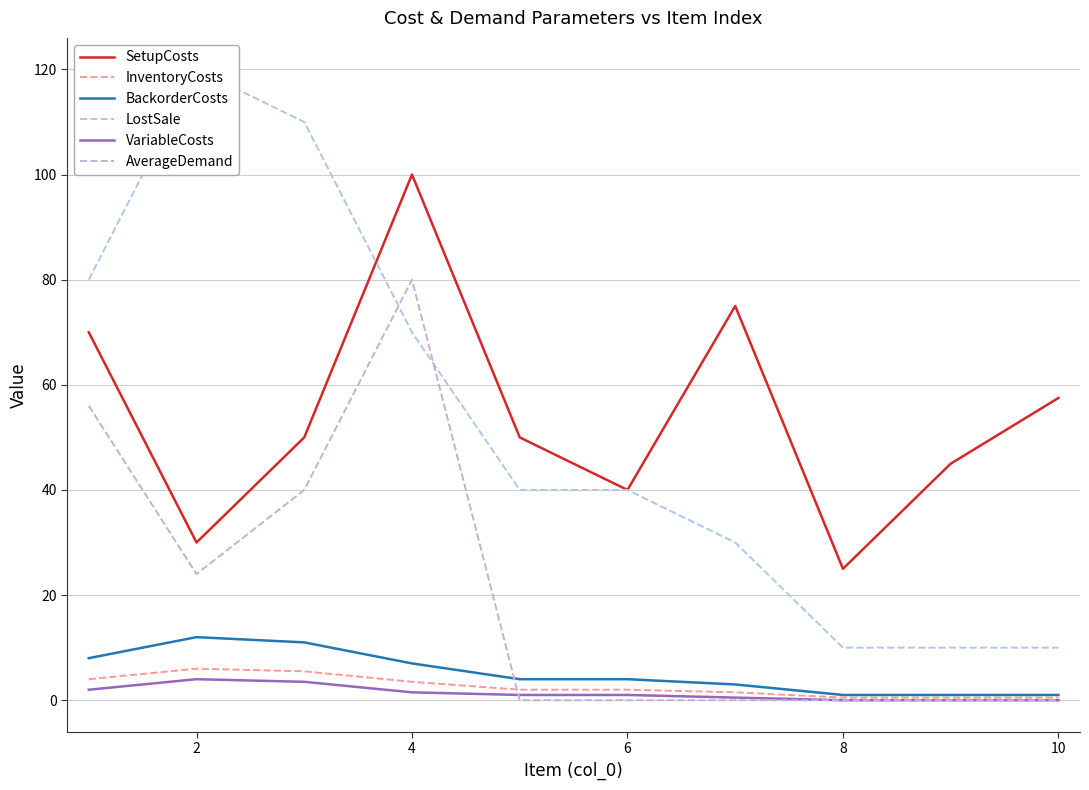

How many data points does each series have?

10